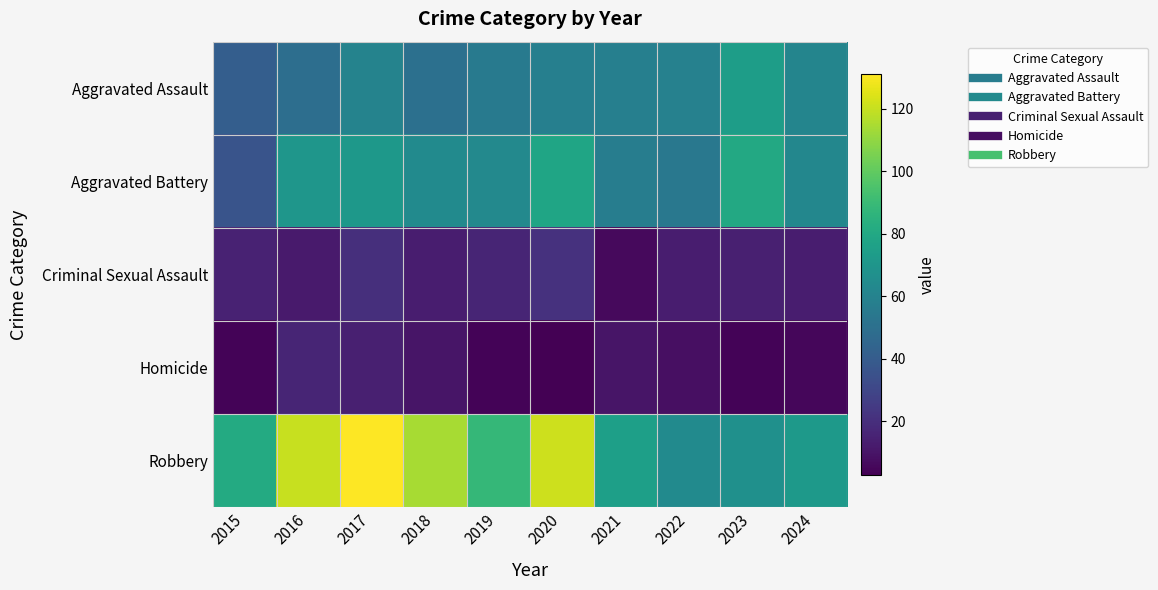

Which series has the largest range (max minus min)?

Robbery